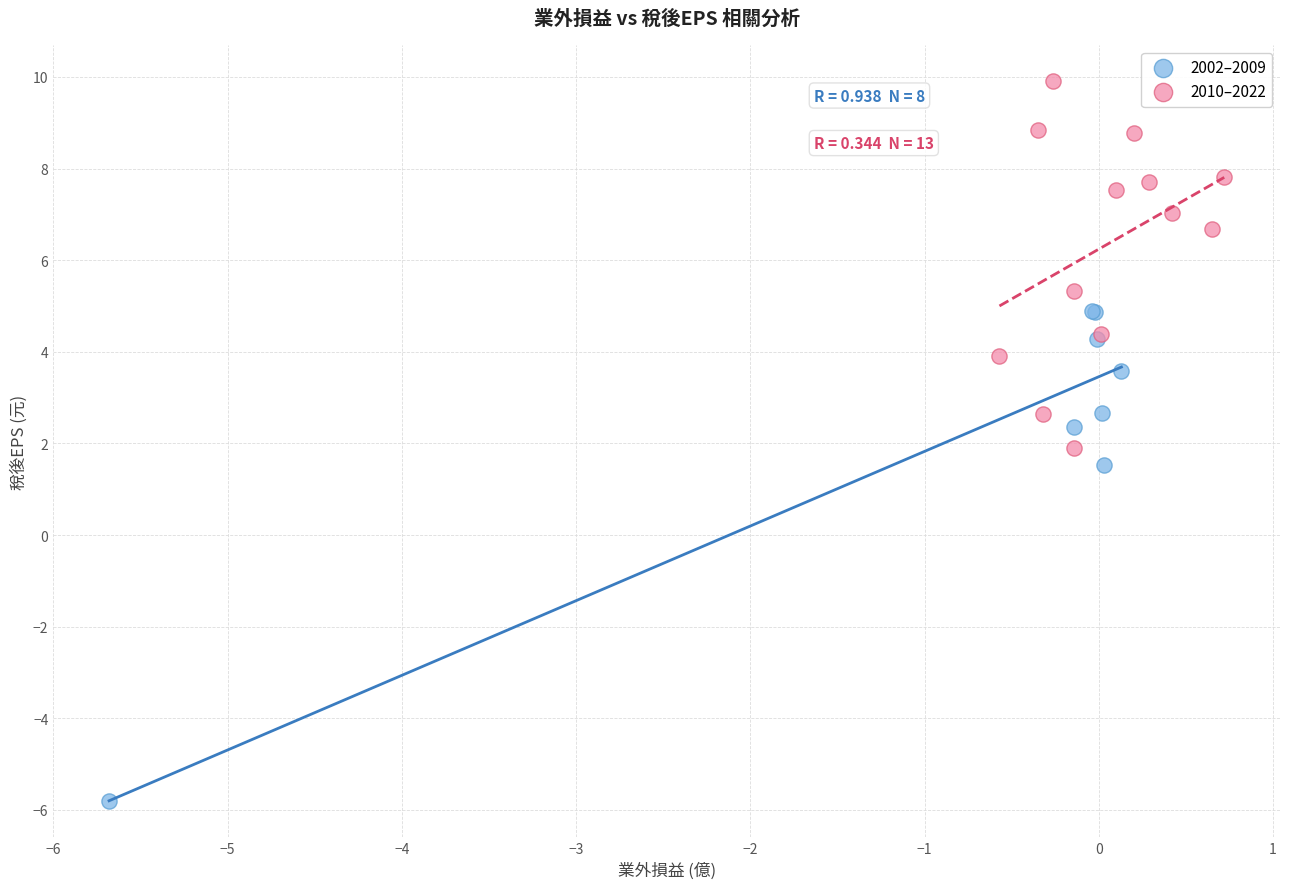

What are all the series names shown in the legend?

2002–2009, 2010–2022